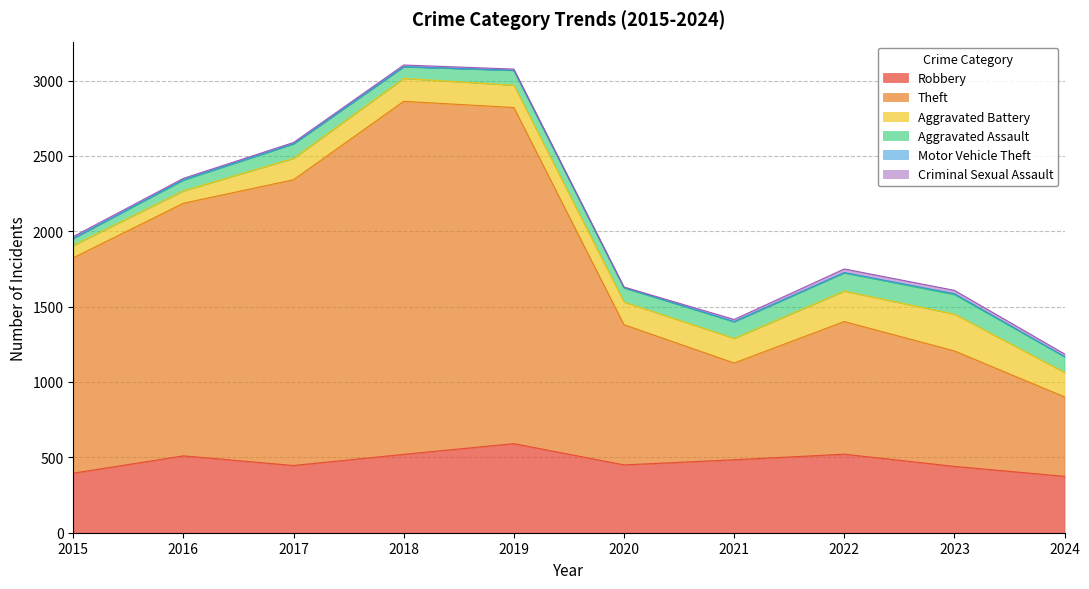

Which has a higher value, 2018 or 2017?

2018